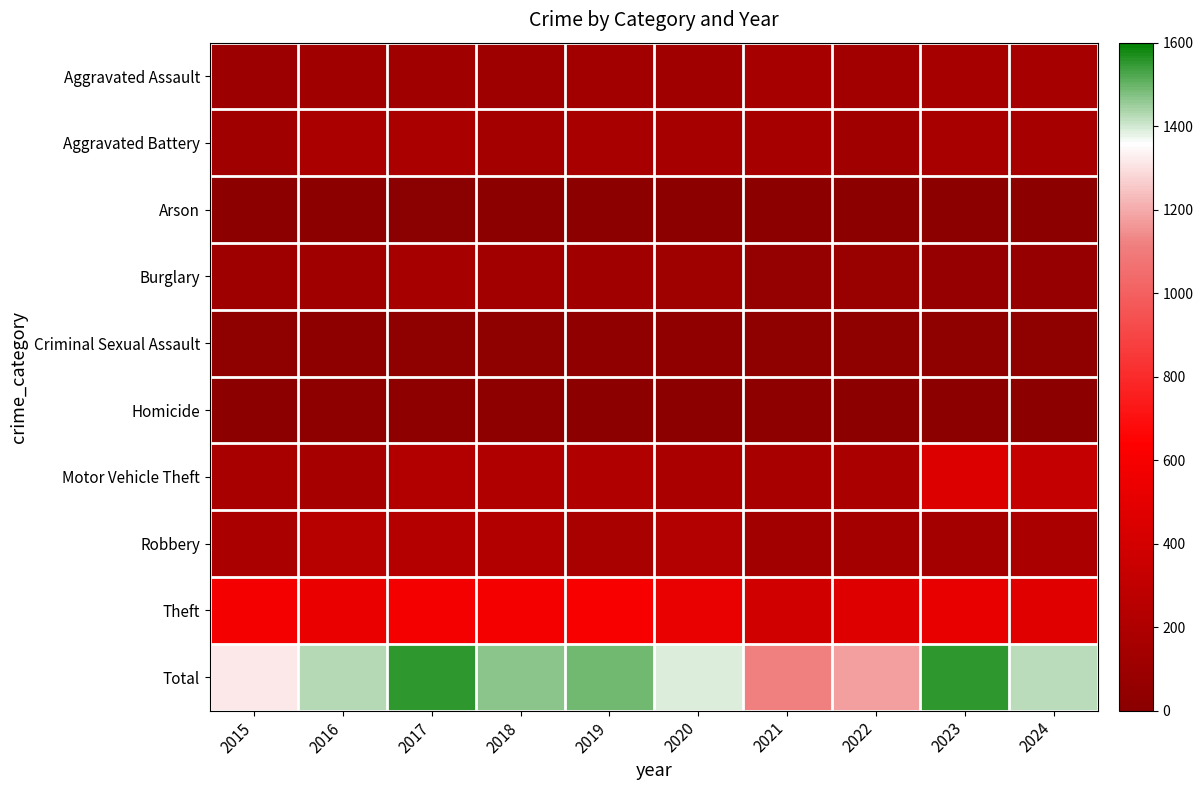

Reading right to left, extract all data points from this chart.

Aggravated Assault: 2024=159	2023=159	2022=137	2021=150	2020=122	2019=134	2018=107	2017=123	2016=123	2015=99
Aggravated Battery: 2024=157	2023=163	2022=120	2021=155	2020=156	2019=164	2018=147	2017=175	2016=176	2015=121
Arson: 2024=9	2023=11	2022=11	2021=13	2020=11	2019=10	2018=9	2017=6	2016=14	2015=10
Burglary: 2024=71	2023=66	2022=84	2021=60	2020=116	2019=131	2018=136	2017=156	2016=126	2015=109
Criminal Sexual Assault: 2024=29	2023=26	2022=30	2021=28	2020=35	2019=39	2018=29	2017=31	2016=24	2015=29
Homicide: 2024=12	2023=12	2022=15	2021=19	2020=13	2019=15	2018=21	2017=22	2016=24	2015=8
Motor Vehicle Theft: 2024=324	2023=451	2022=178	2021=164	2020=187	2019=216	2018=209	2017=223	2016=162	2015=165
Robbery: 2024=180	2023=147	2022=149	2021=134	2020=226	2019=171	2018=219	2017=236	2016=246	2015=187
Theft: 2024=480	2023=515	2022=457	2021=390	2020=522	2019=610	2018=586	2017=584	2016=532	2015=587
Total: 2024=1421	2023=1550	2022=1181	2021=1113	2020=1388	2019=1490	2018=1463	2017=1556	2016=1427	2015=1315